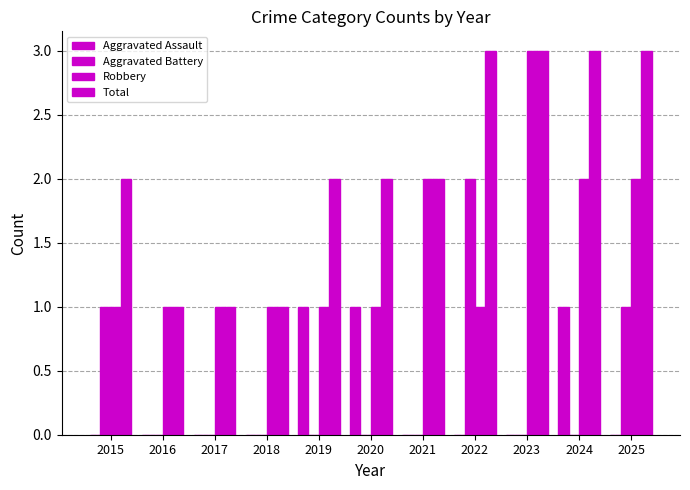

At 2018, list the series in order from smallest to largest.

Aggravated Assault, Aggravated Battery, Robbery, Total